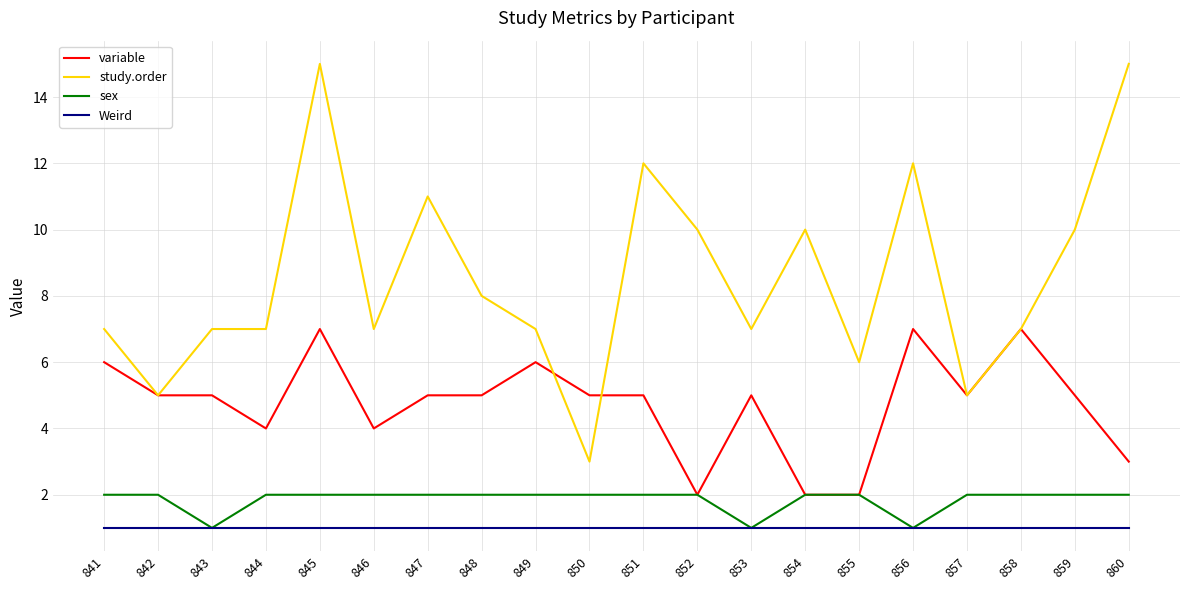

Rank the series by their maximum value, from highest to lowest.

study.order, variable, sex, Weird